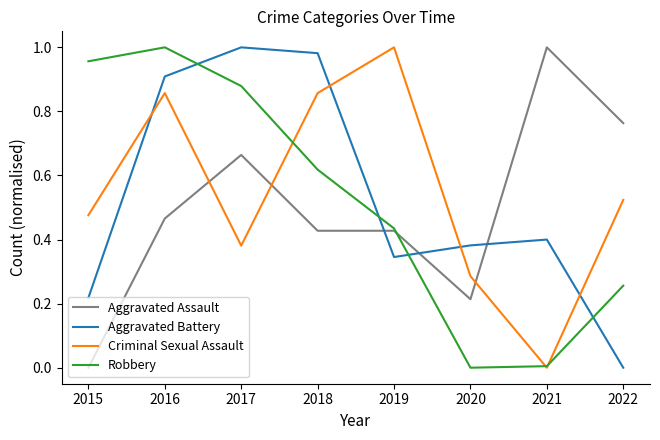

Between 2015 and 2018, which series saw the biggest shift?

Aggravated Battery